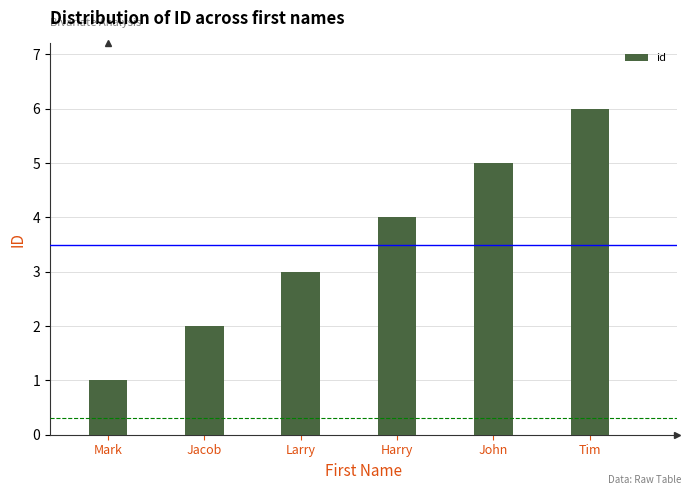

Where is the data nearest to the value 3?

Larry